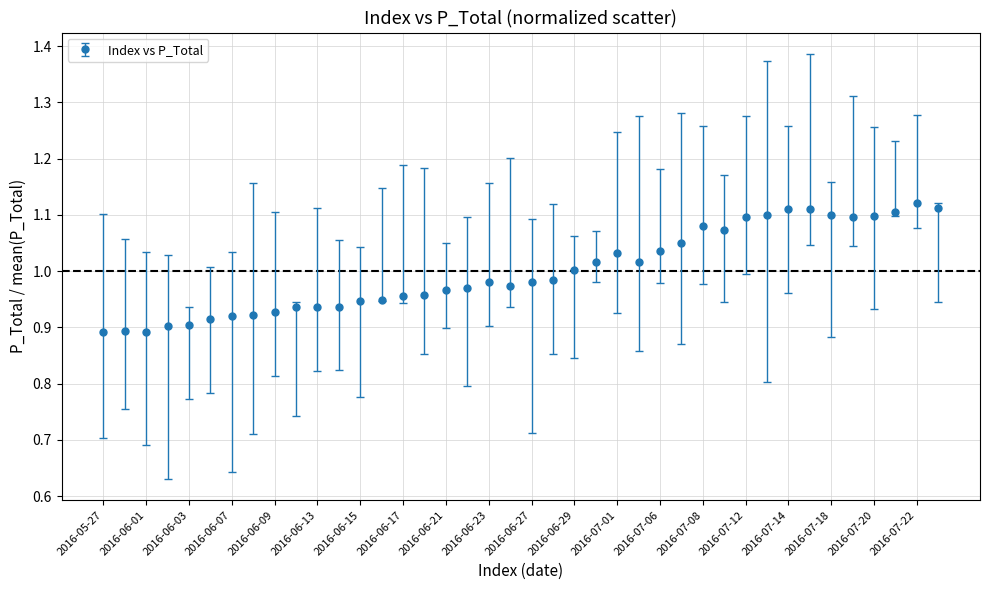

What is the sum of all values?

40.0